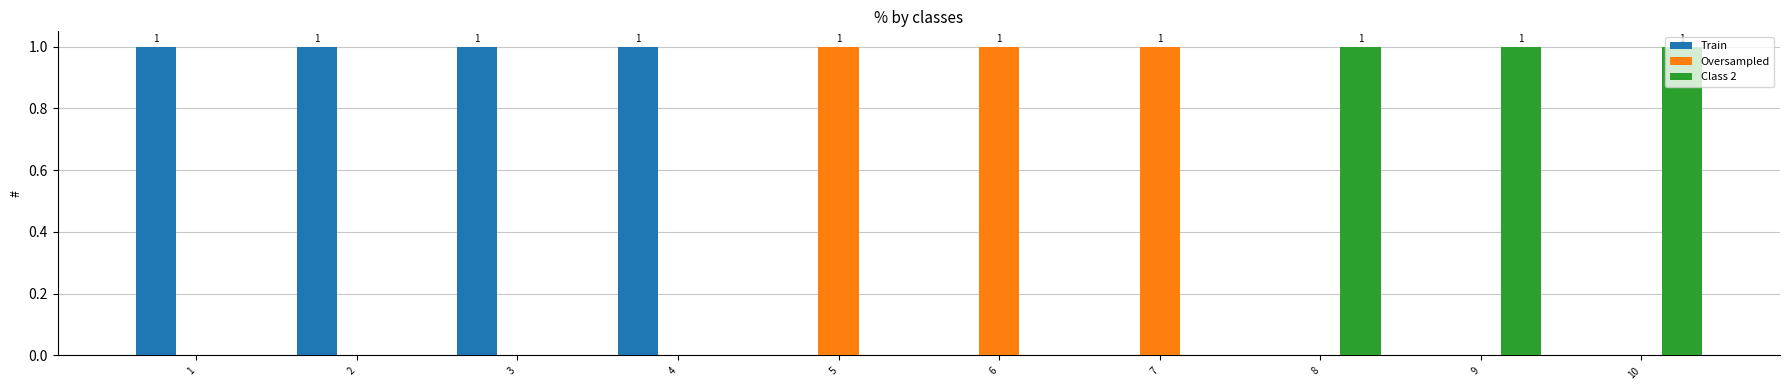

Count the Oversampled values in the range 0 to 1.

10